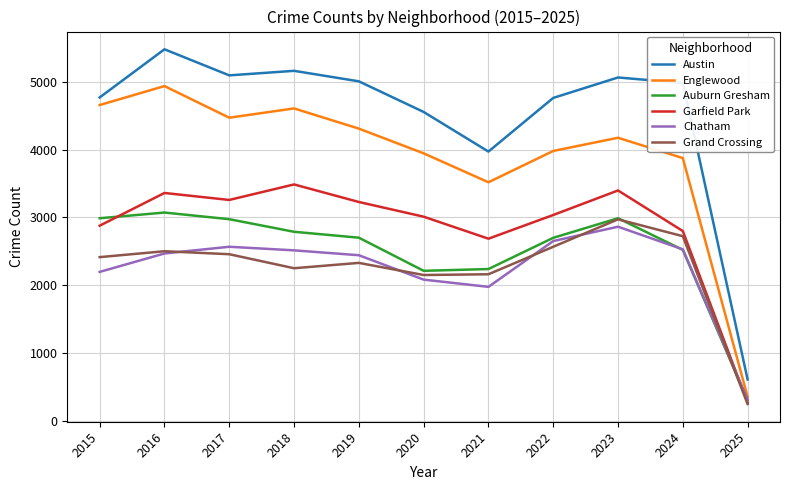

Is the value of Auburn Gresham at 2019 greater than the value of Austin at 2017?

No